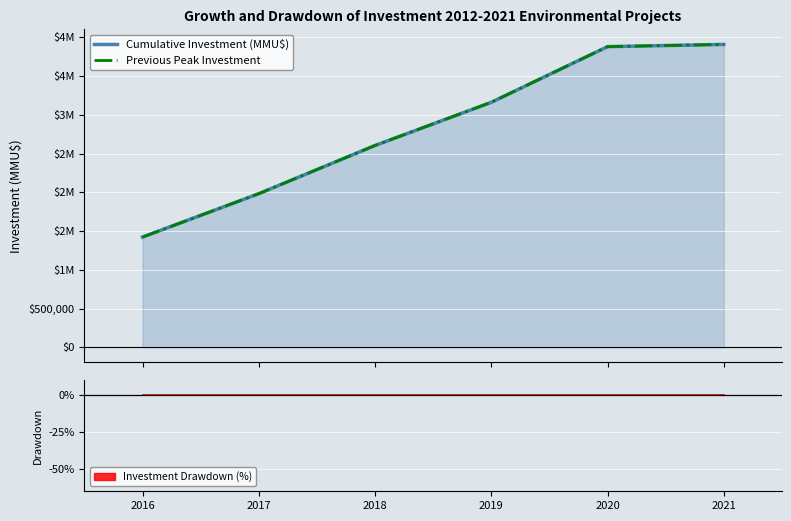

Read the Cumulative Investment (MMU$) value at 2017, to the nearest 50.

1982550